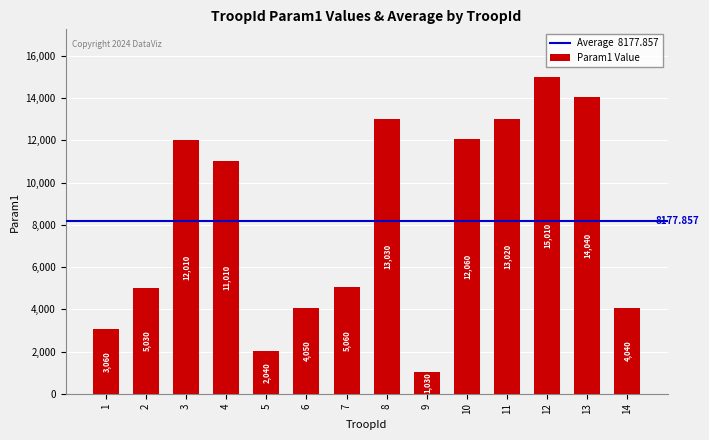

What is the sum of the values at 5 and 4?

13050